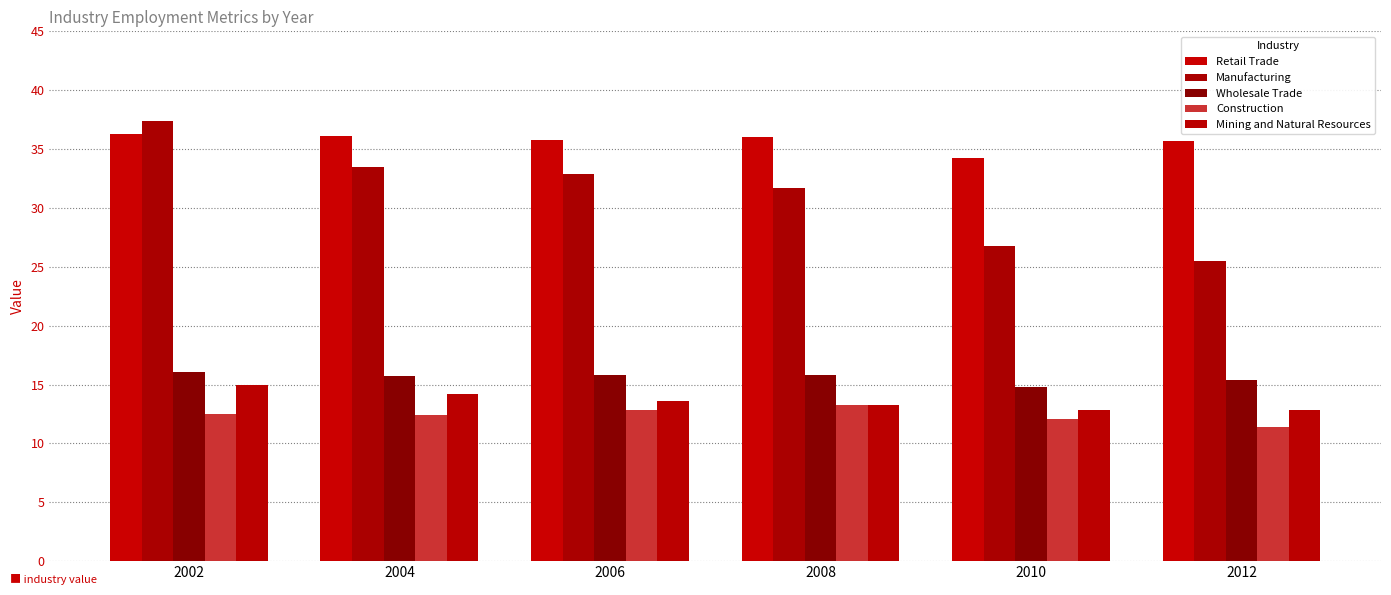

How many bars are there in each group?

5